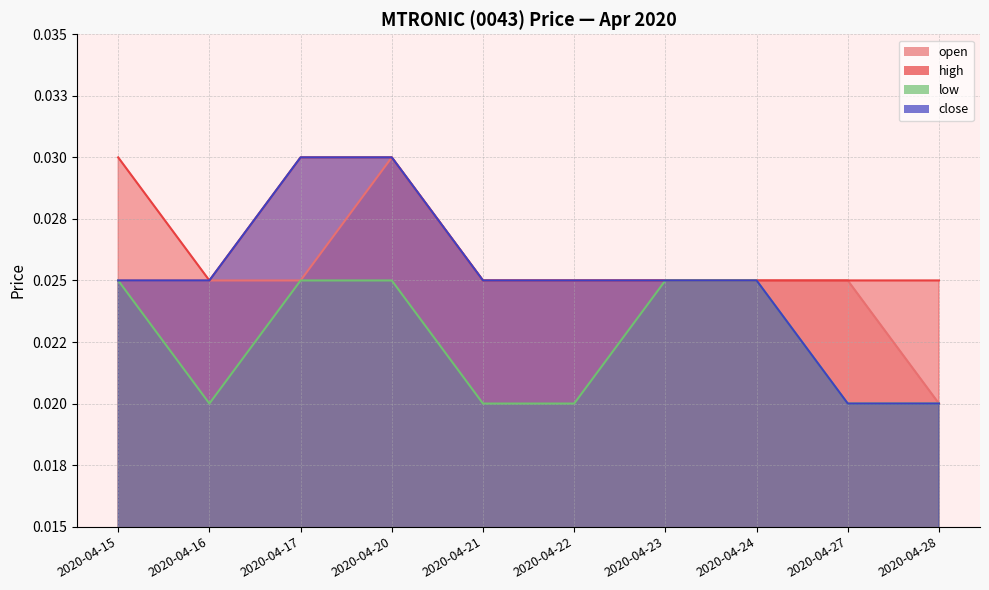

What are all the series names shown in the legend?

open, high, low, close